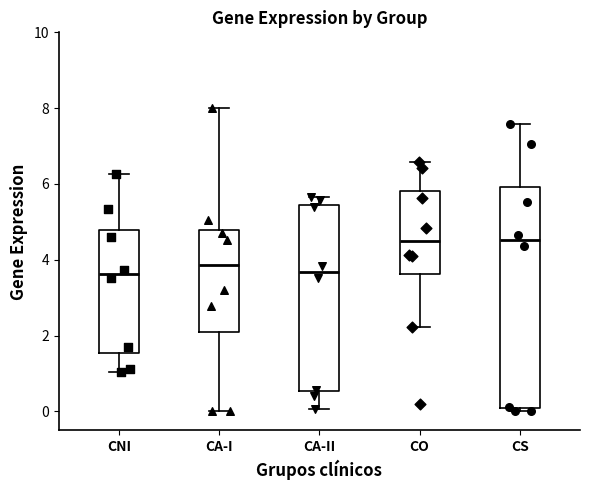

Reading left to right, read every box against the y-axis: the position of its median line, the range the box covers, and the ends of its whiskers. The values are not printed on the chart, so give them approximately, as read against the axis.

CNI: median 3.6, box 1.6 to 4.8, whiskers 1.0 to 6.2
CA-I: median 3.8, box 2.0 to 4.8, whiskers 0.0 to 8.0
CA-II: median 3.6, box 0.6 to 5.4, whiskers 0.0 to 5.6
CO: median 4.4, box 3.6 to 5.8, whiskers 2.2 to 6.6
CS: median 4.6, box 0.0 to 6.0, whiskers 0.0 (just below the box's lower edge) to 7.6